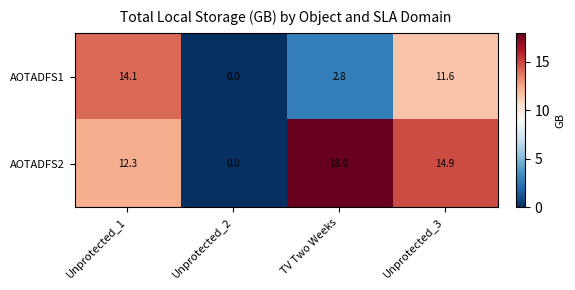

Reading left to right, extract all data points from this chart.

AOTADFS1: Unprotected_1=14.1	Unprotected_2=0.0	TV Two Weeks=2.8	Unprotected_3=11.6
AOTADFS2: Unprotected_1=12.3	Unprotected_2=0.0	TV Two Weeks=18.0	Unprotected_3=14.9